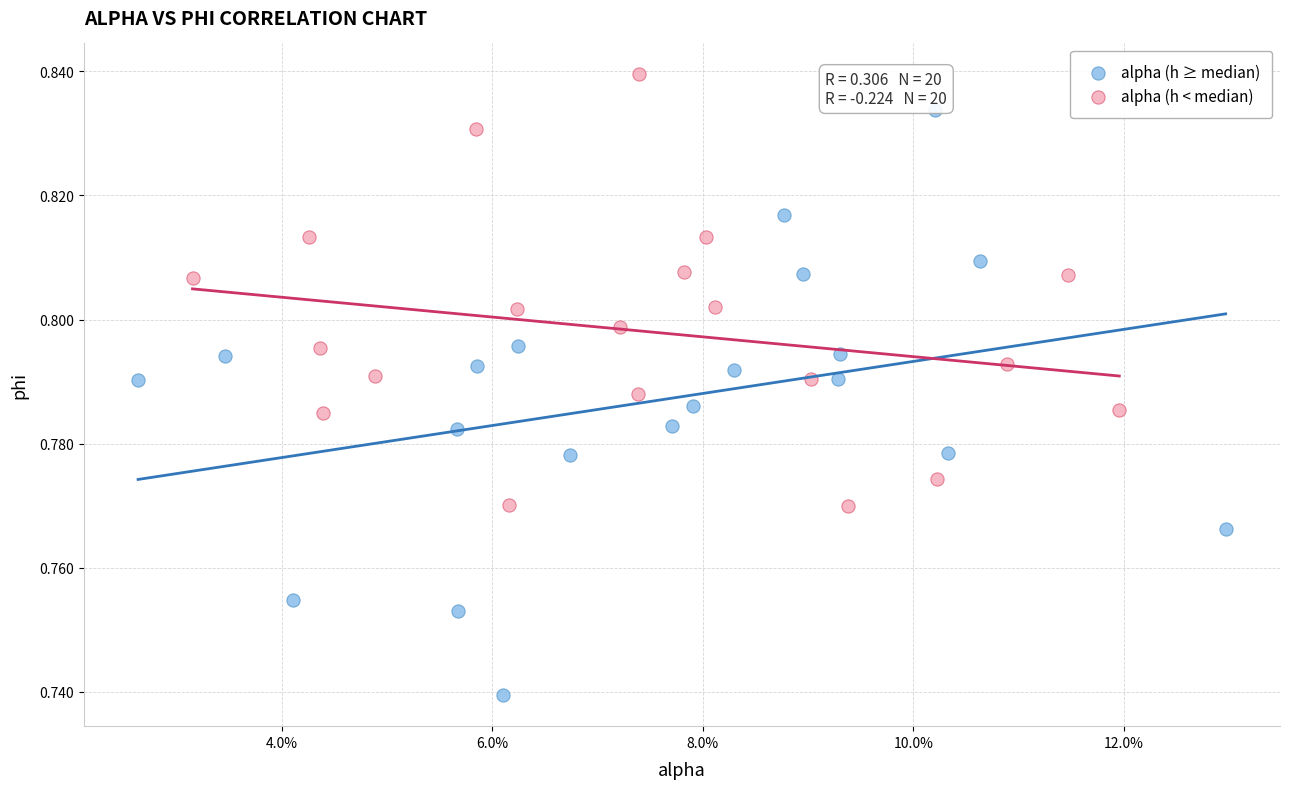

Which series has the widest spread of Y values?

alpha (h ≥ median)